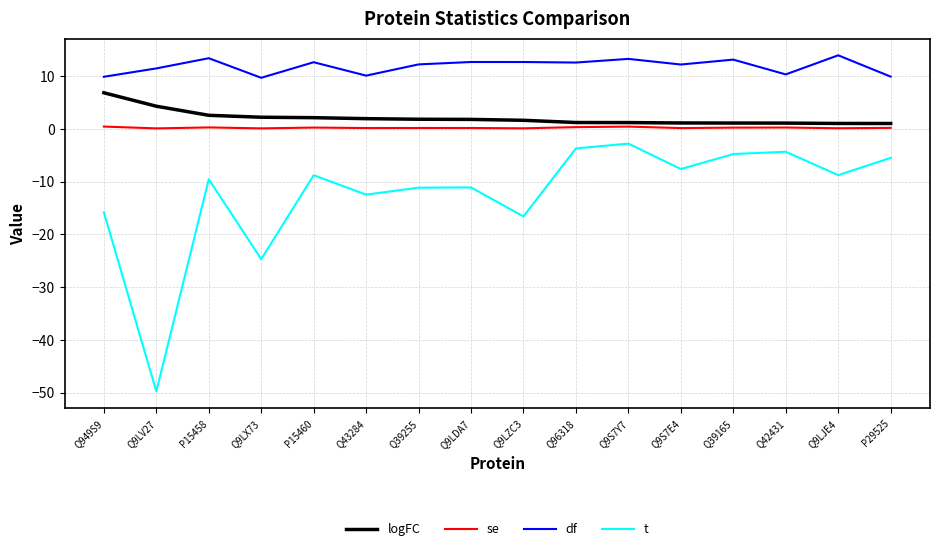

Which series has the largest total across all categories?

df